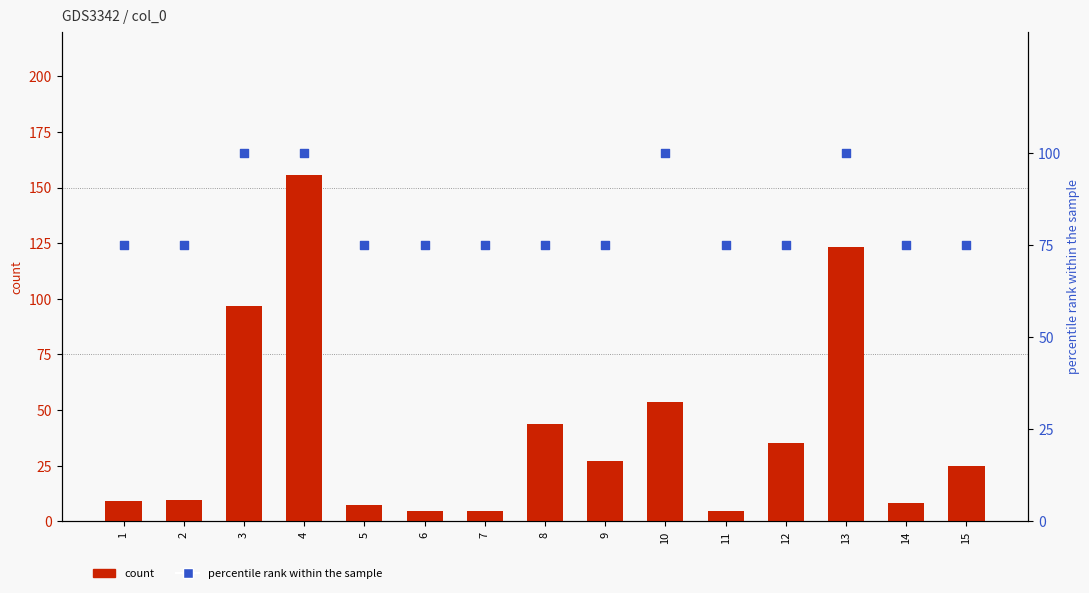

At which category is the sum across all series the highest?

4